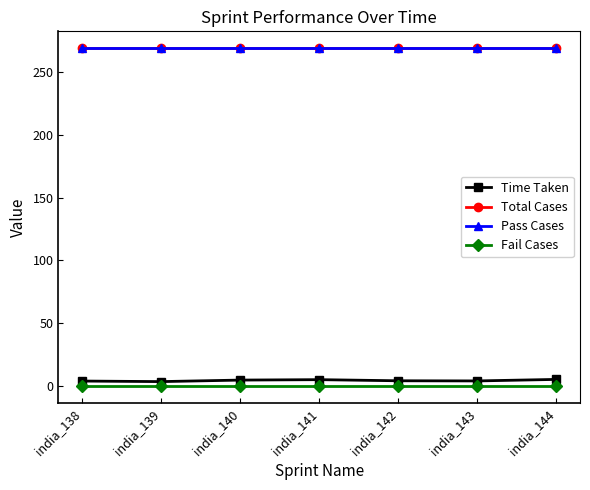

Rank the categories by Pass Cases value from lowest to highest.

india_138, india_139, india_140, india_141, india_142, india_143, india_144